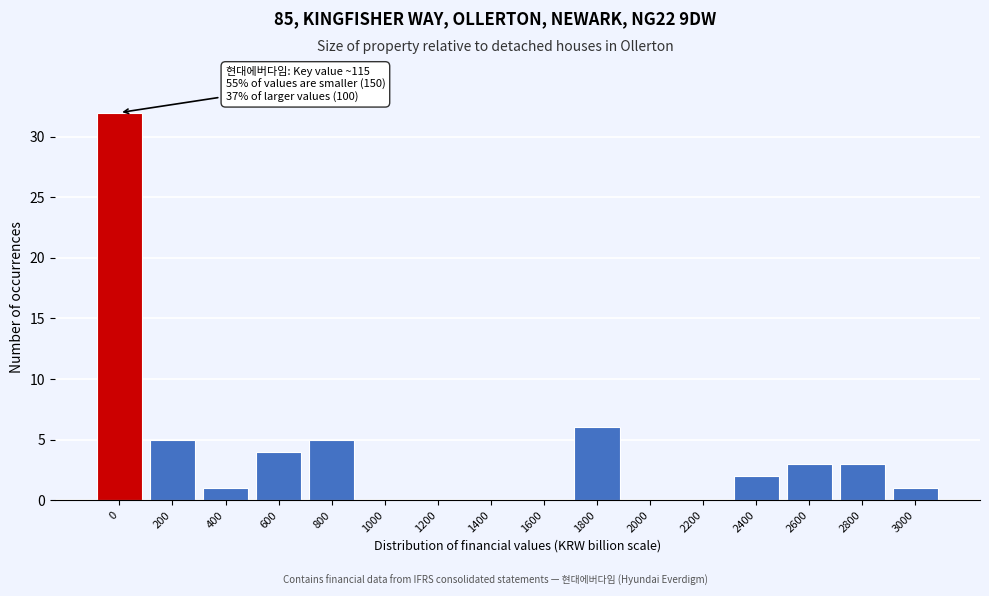

Reading left to right, transcribe all the data shown in this chart.

0=32	200=5	400=1	600=4	800=5	1000=0	1200=0	1400=0	1600=0	1800=6	2000=0	2200=0	2400=2	2600=3	2800=3	3000=1